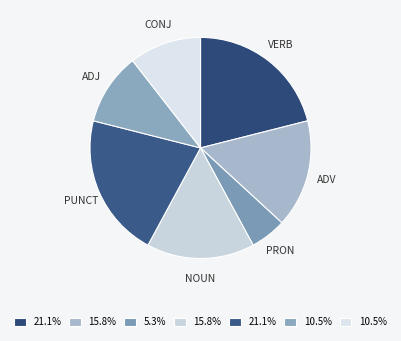

Which slice is the smallest?

PRON